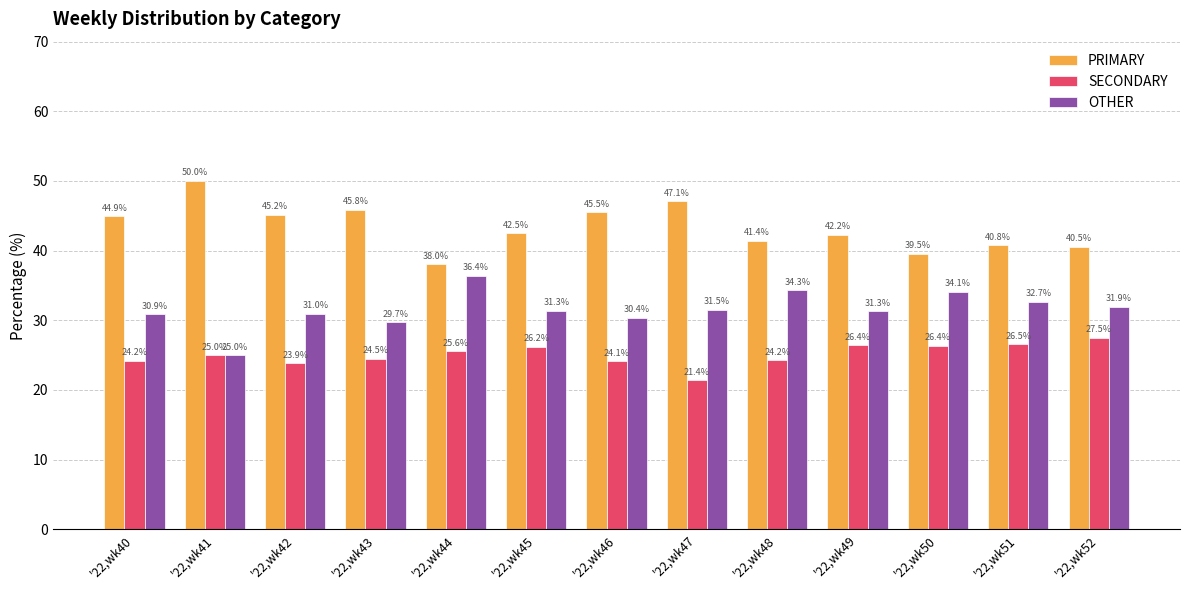

What is the greatest value displayed?

50.0